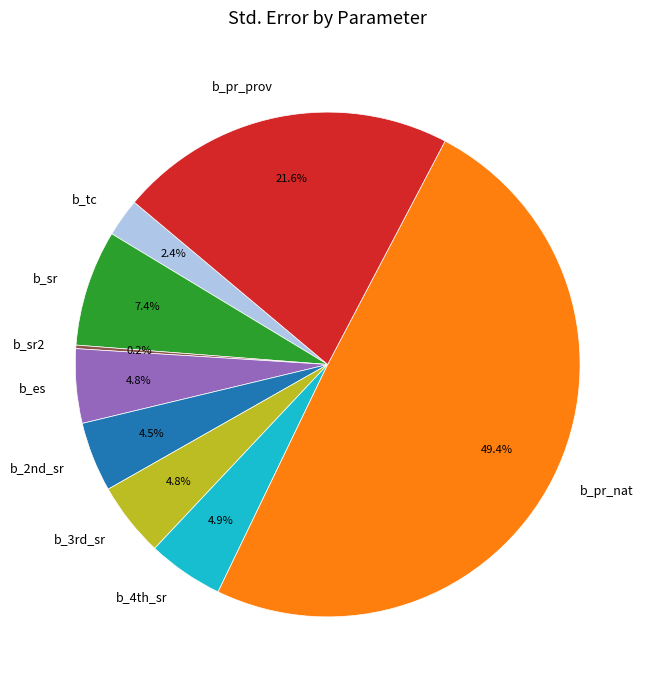

Do b_3rd_sr and b_tc together represent more than half of the pie?

No